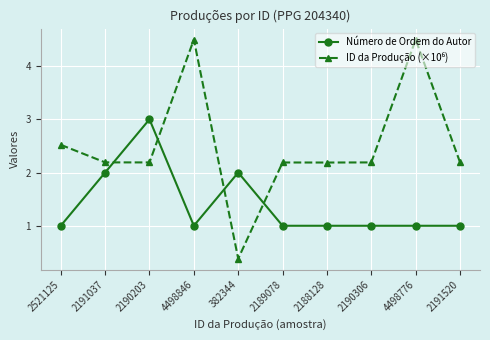

What is the sum of the Número de Ordem do Autor values at 2190306 and 2191037?

3.0